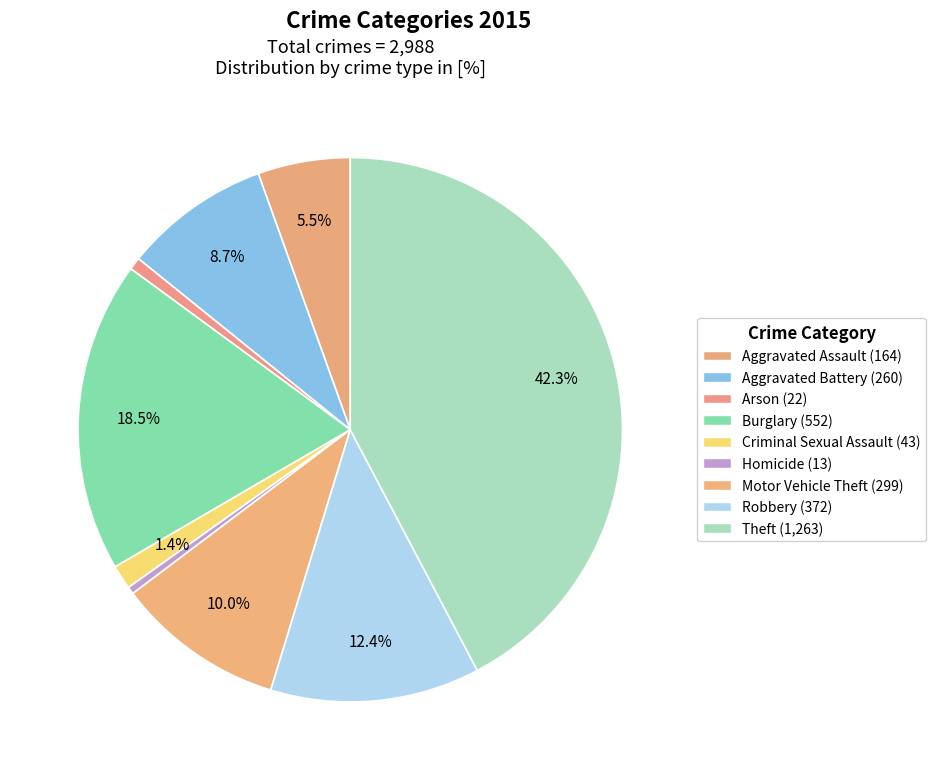

Is Burglary the majority of the pie?

No